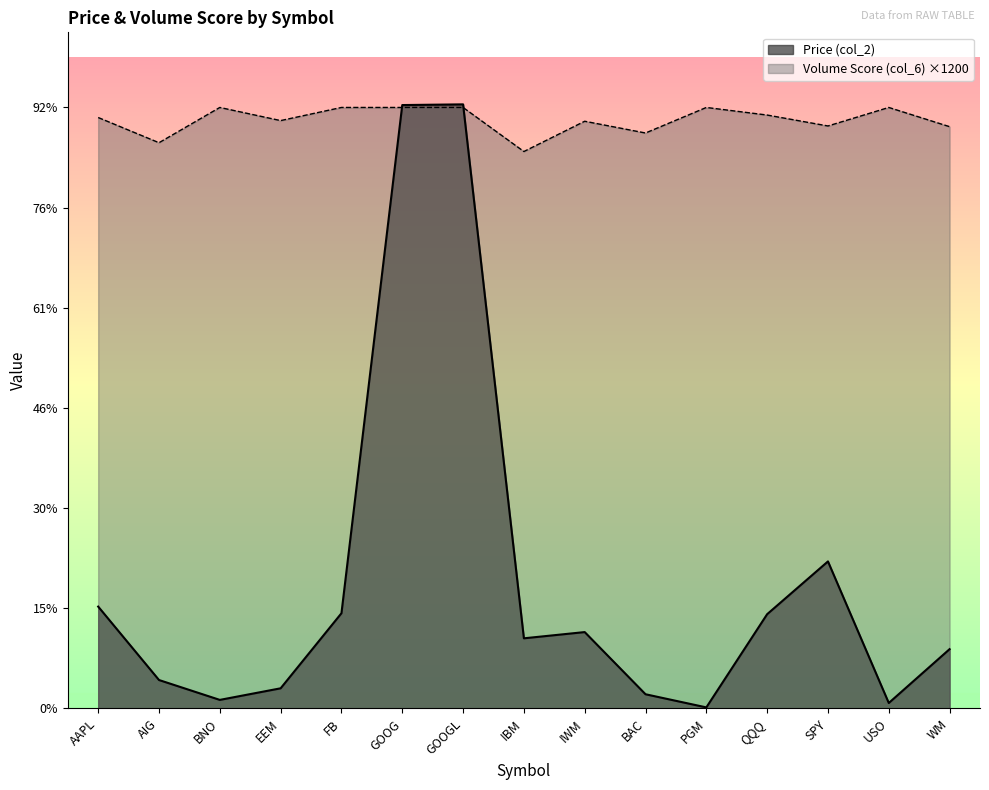

Does the chart display data point markers on the line(s)?

No